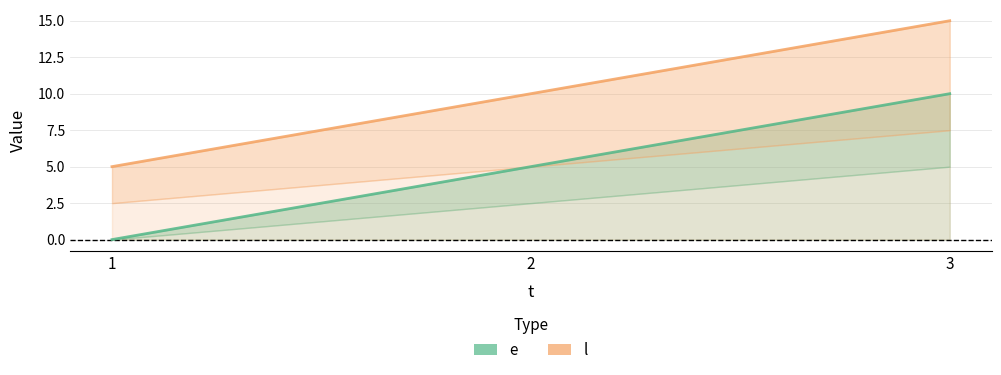

Rank the series by their maximum value, from lowest to highest.

e, l